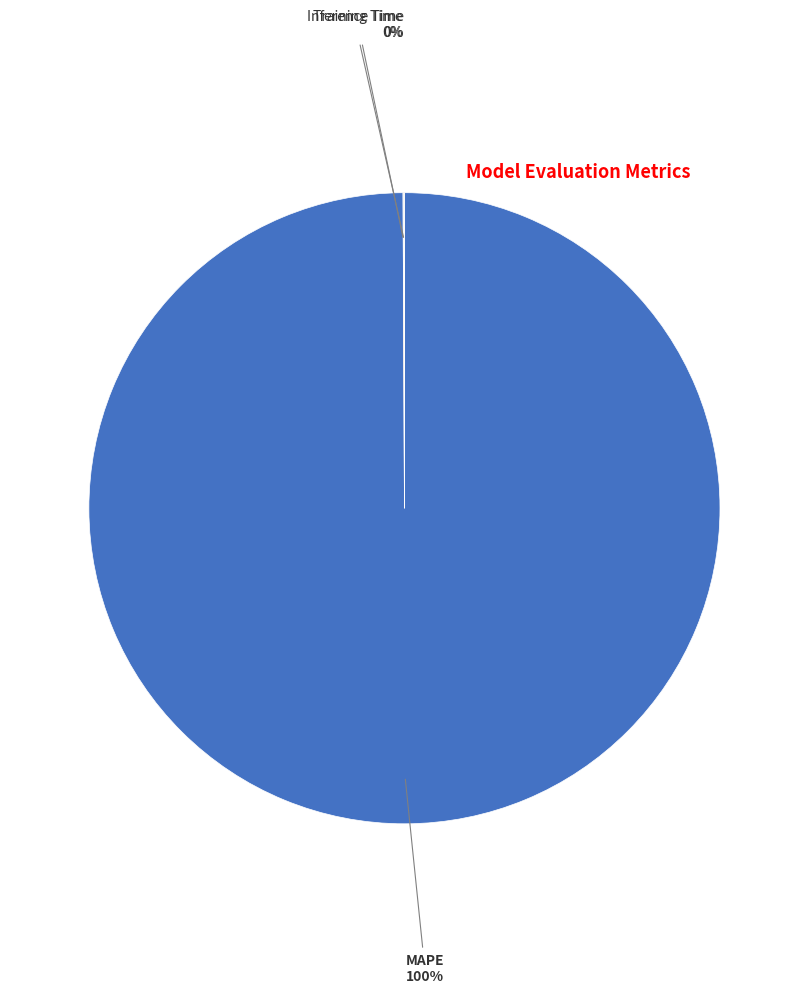

To the nearest percent, what is the average slice percentage?

33%